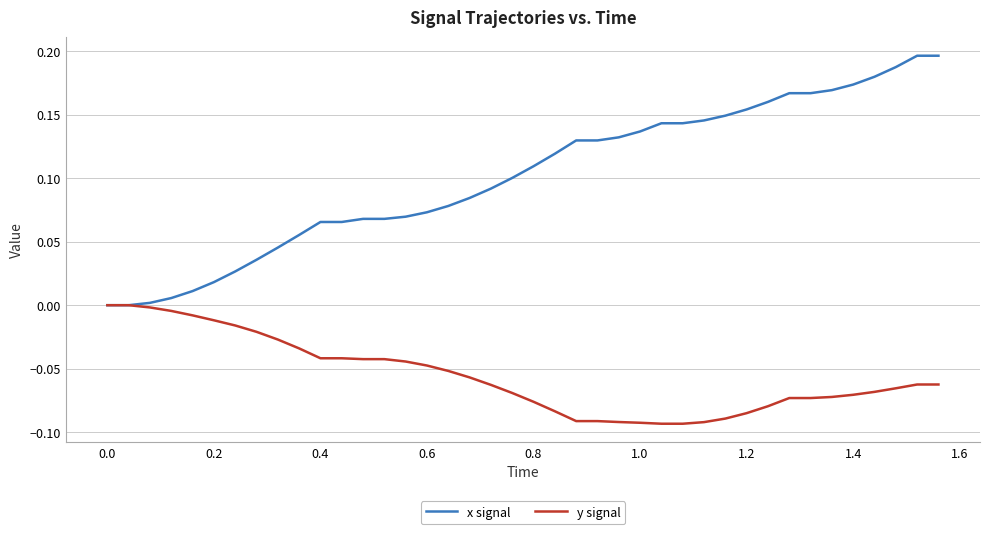

Rank the series by their maximum value, from lowest to highest.

y signal, x signal